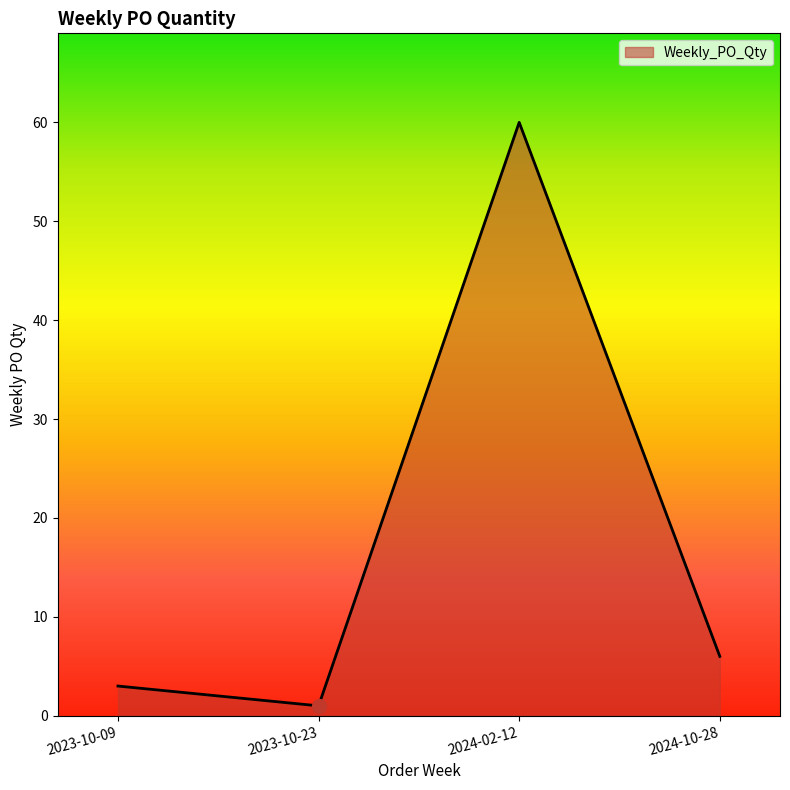

What position from the right is 2024-02-12?

2